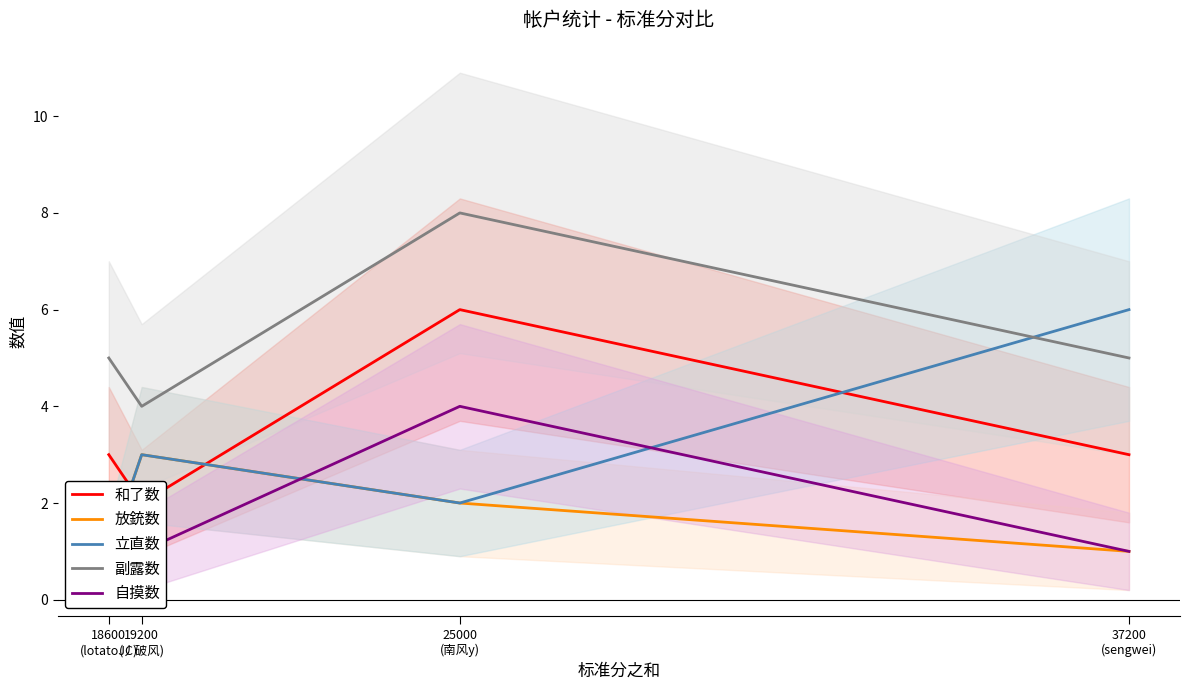

How many data points does each series have?

4